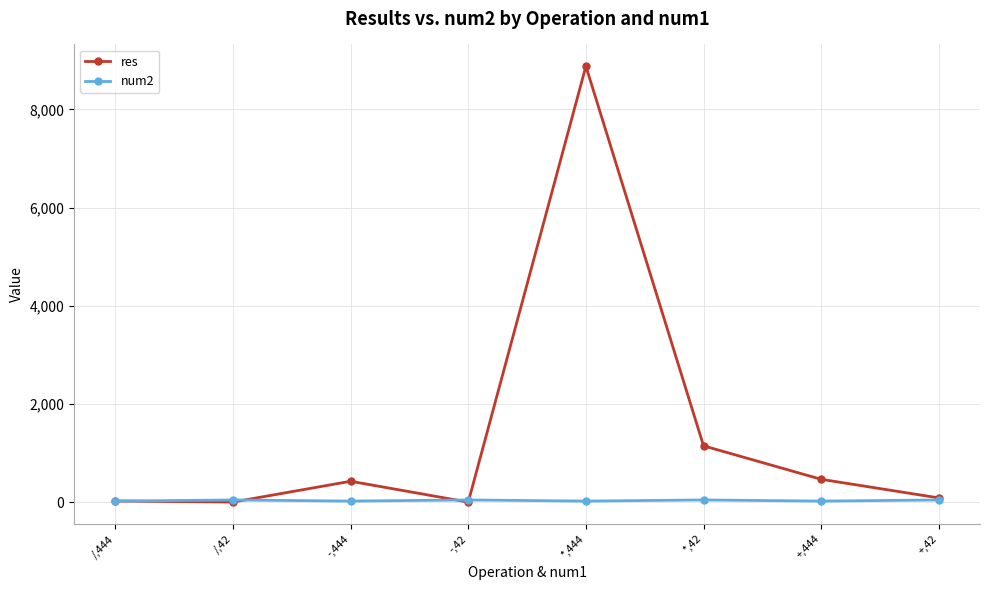

What position from the left is +,42?

8